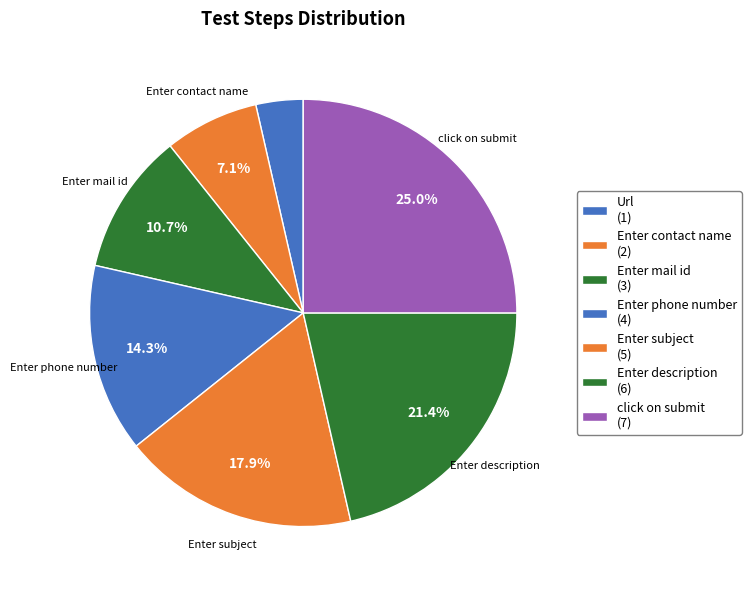

Does Enter subject represent more than half of the total?

No